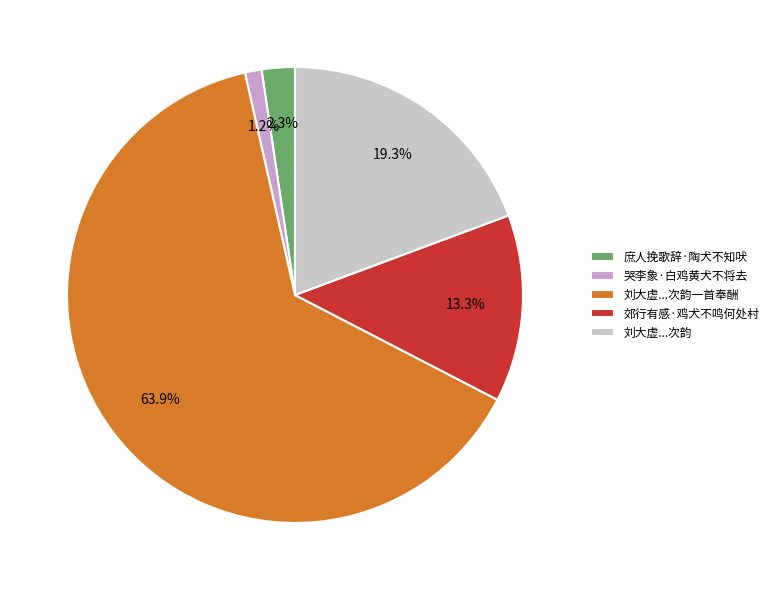

What is the majority slice?

刘大虚...次韵一首奉酬